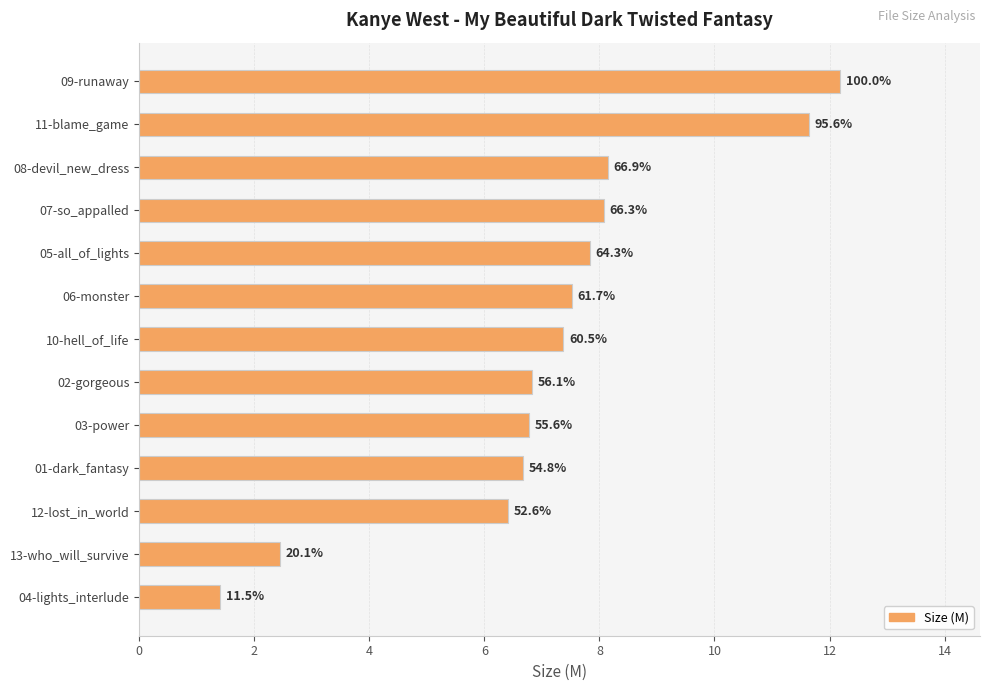

What is the difference between the maximum and second lowest values?

9.7